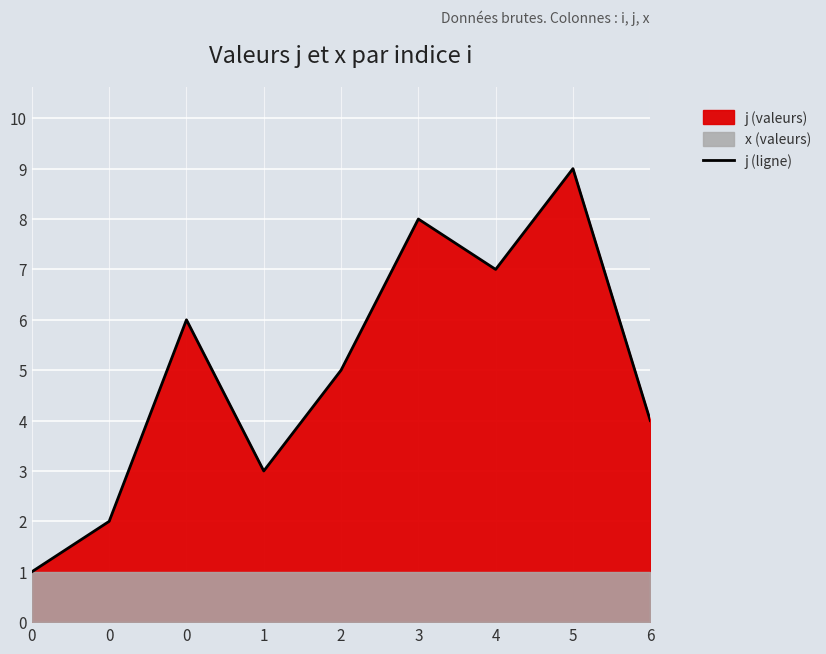

Between 1 and 6, which is larger?

6